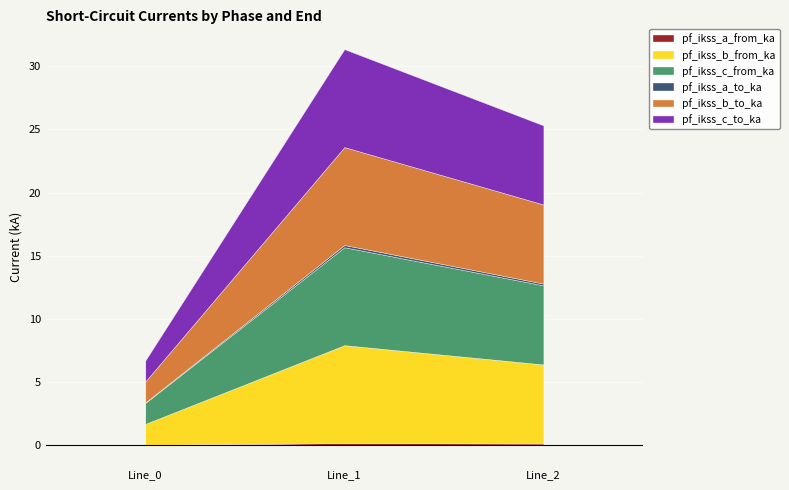

The pf_ikss_c_to_ka series shows 7.7 at 1. True or false?

True